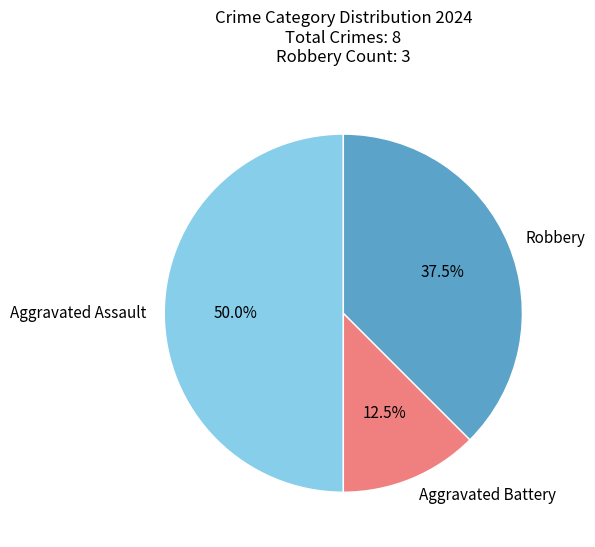

Combined, do Aggravated Battery and Aggravated Assault account for over 50%?

Yes